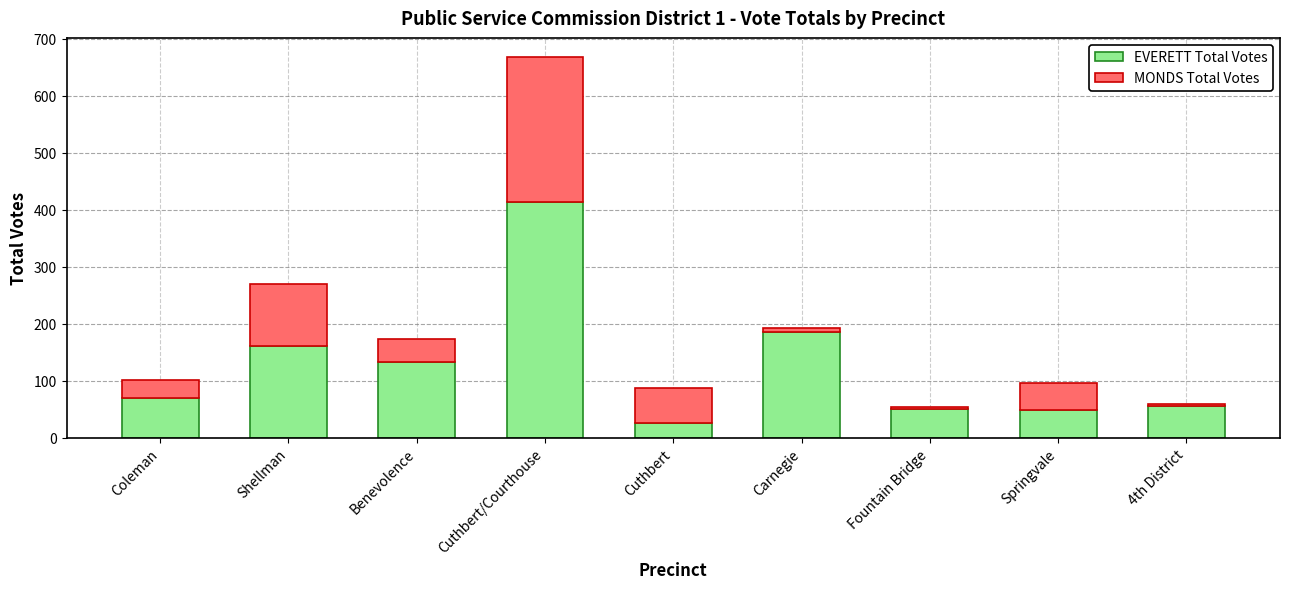

Is it true that EVERETT Total Votes equals 133 at Benevolence?

True